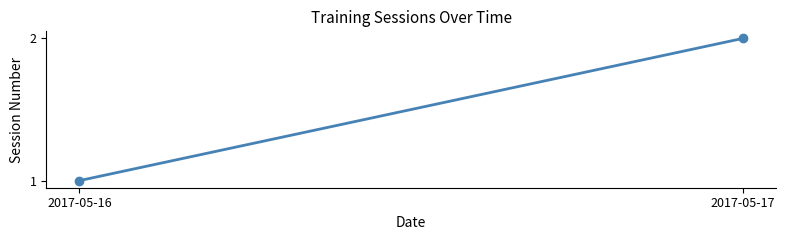

What is the minimum value shown in the chart?

1